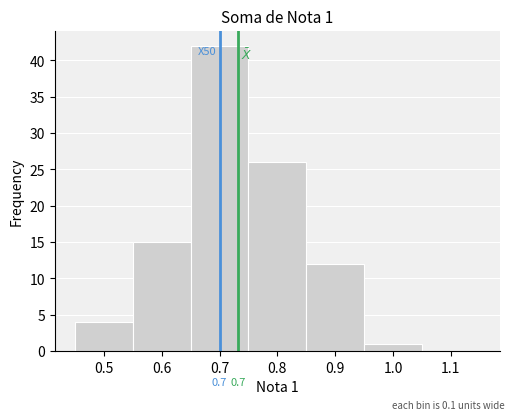

Over which range of the x-axis is the bar tallest?

0.65 to 0.75